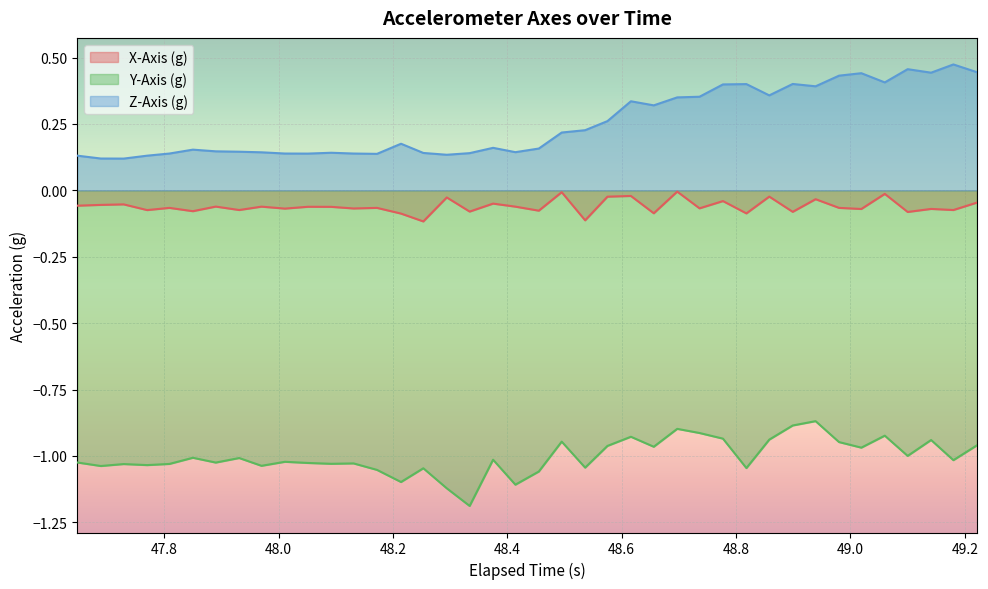

True or false: X-Axis (g) and Z-Axis (g) intersect in this chart.

False